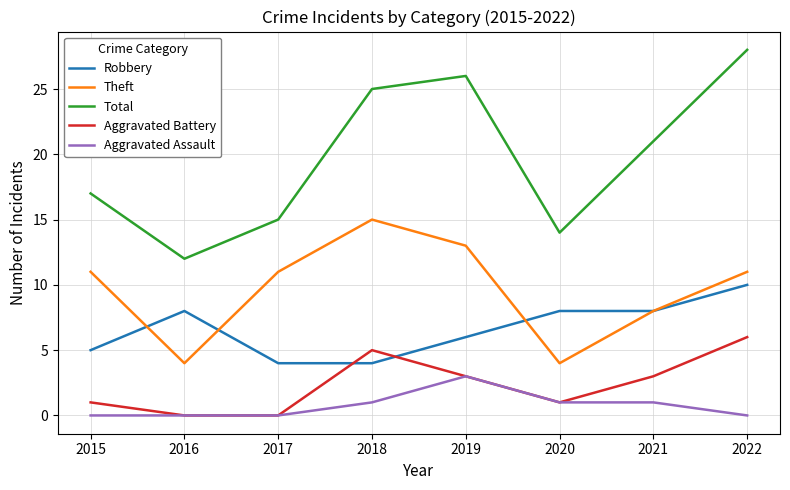

List the series in order of their peak value, lowest first.

Aggravated Assault, Aggravated Battery, Robbery, Theft, Total